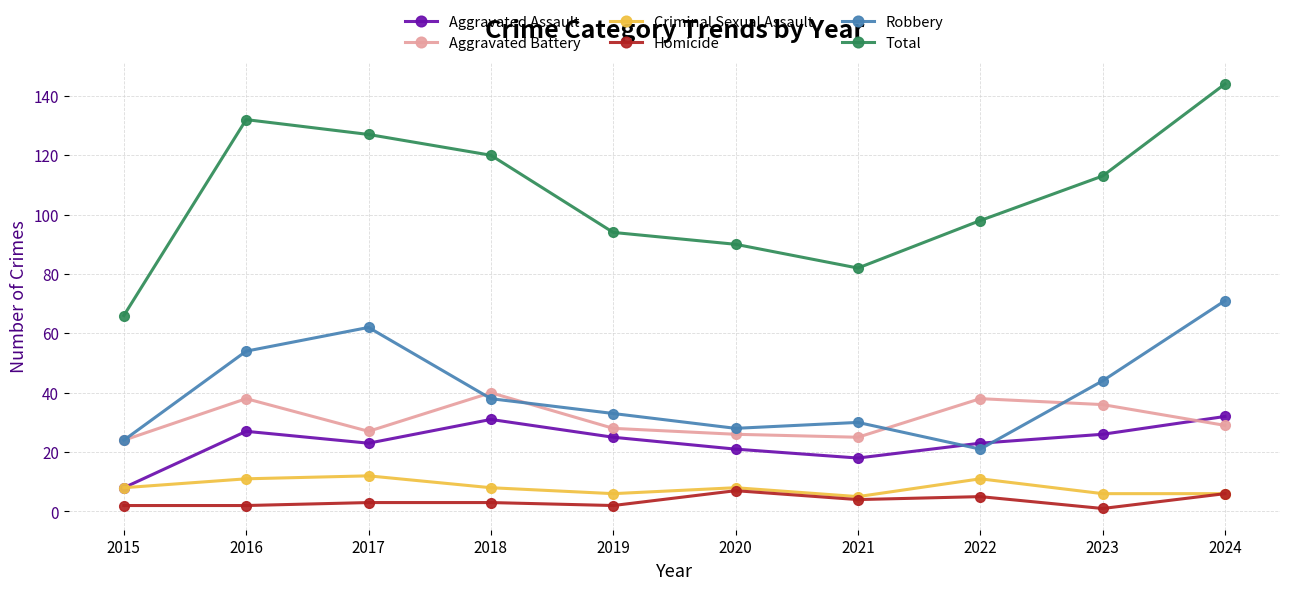

What is the sum of the Aggravated Battery values at 2023 and 2024?

65